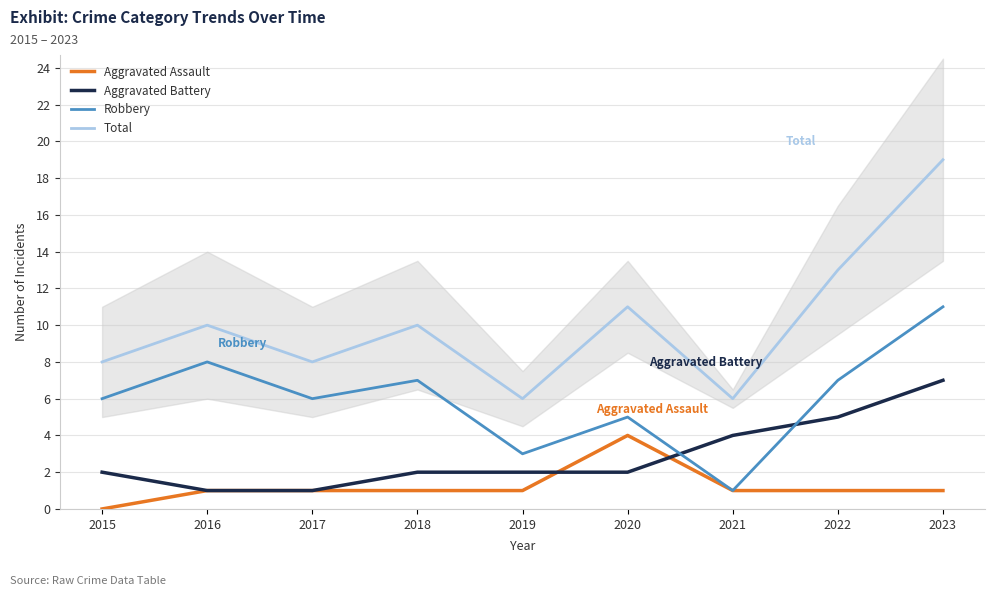

What is the value of the Robbery point at the 6th from the left?

5